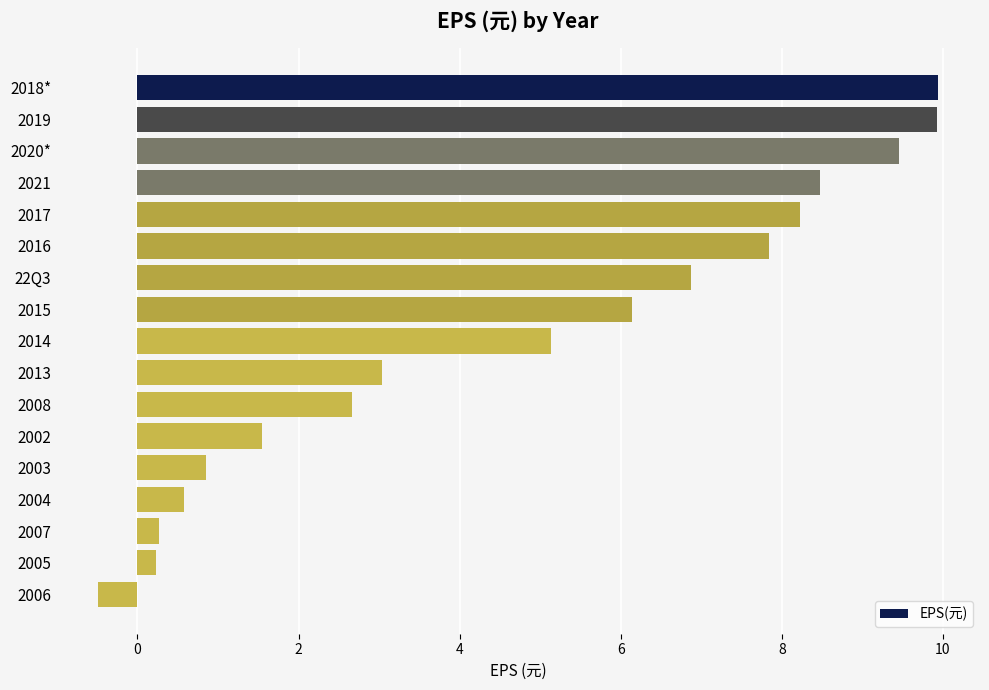

What is the average value?

4.7